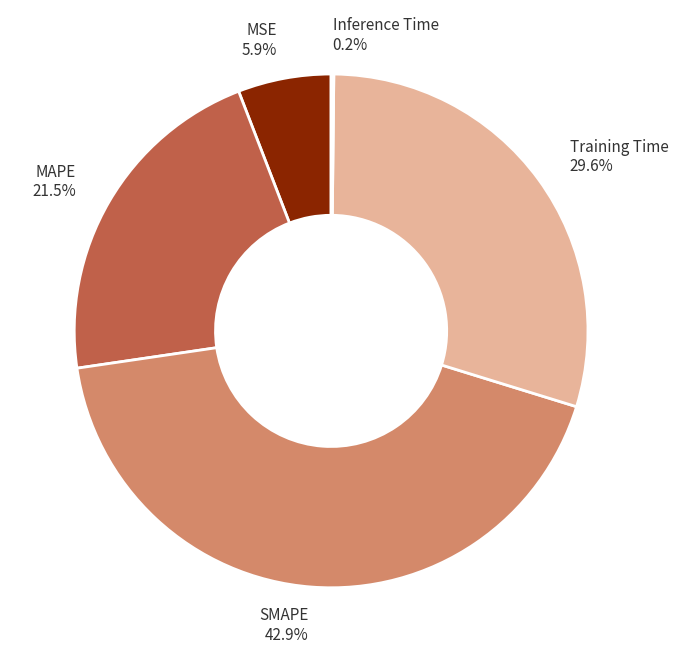

Which slice is the largest?

SMAPE